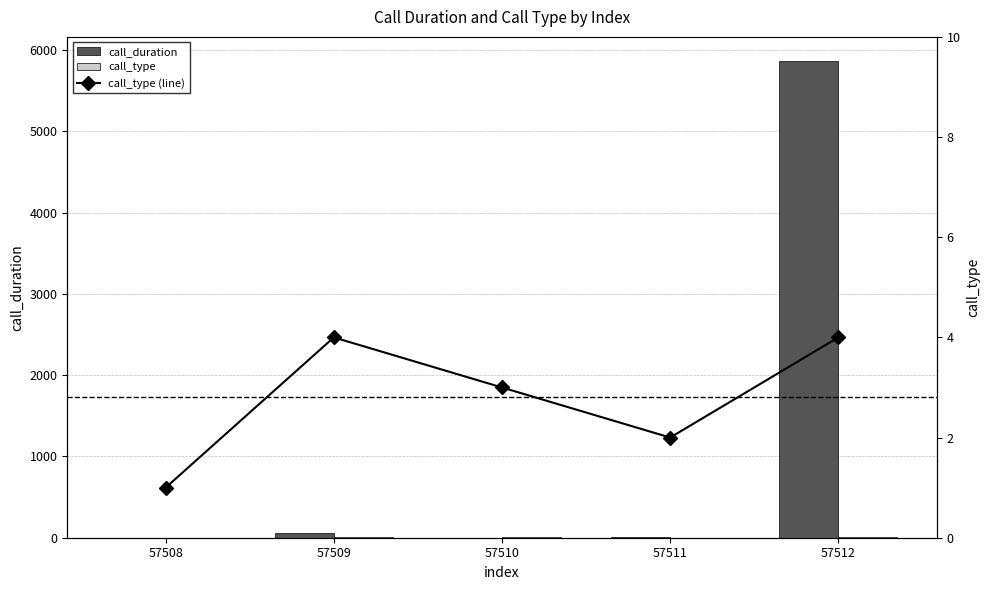

Which category has the lowest value in the call_duration series?

57508